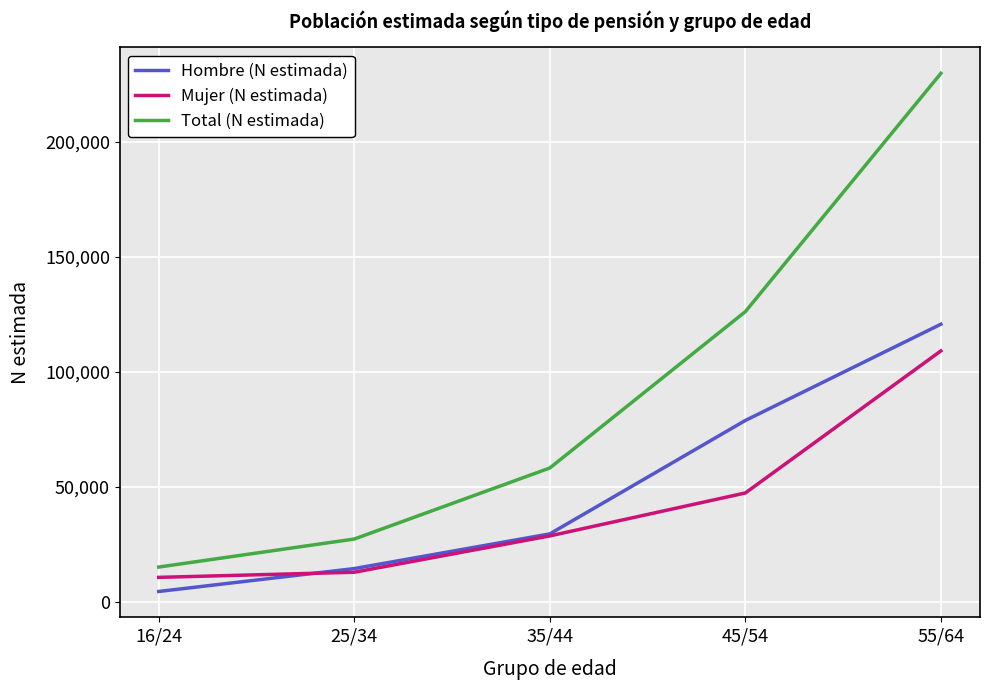

What is the maximum value for Mujer (N estimada)?

109098